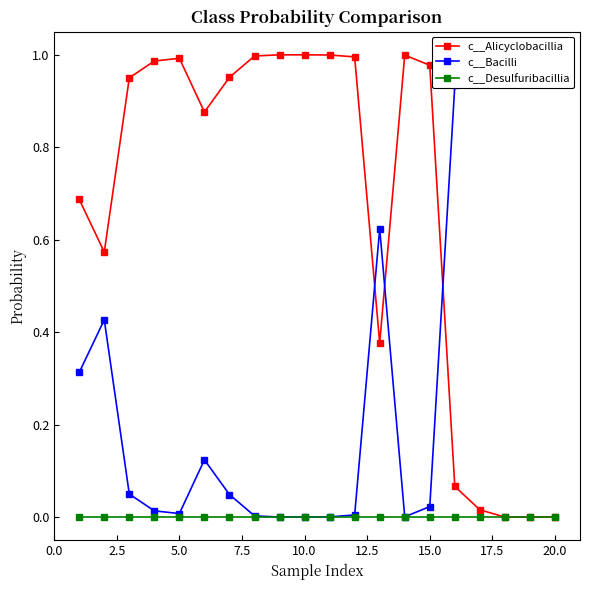

What are all the series names shown in the legend?

c__Alicyclobacillia, c__Bacilli, c__Desulfuribacillia